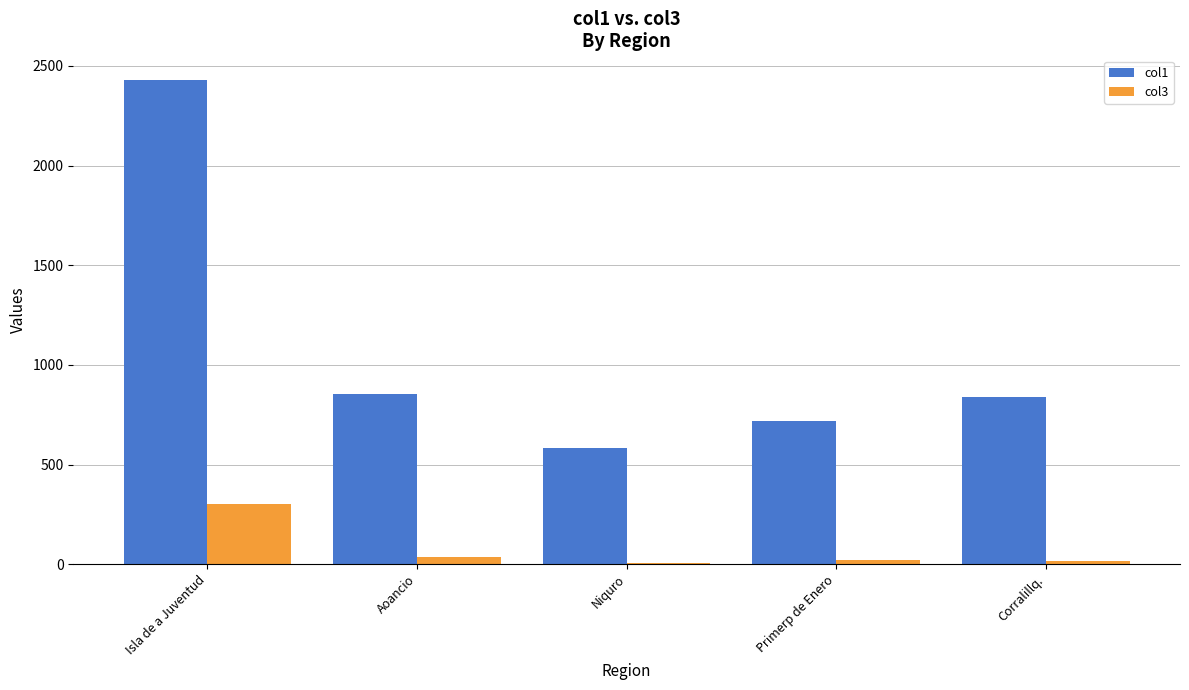

What are all the series names shown in the legend?

col1, col3